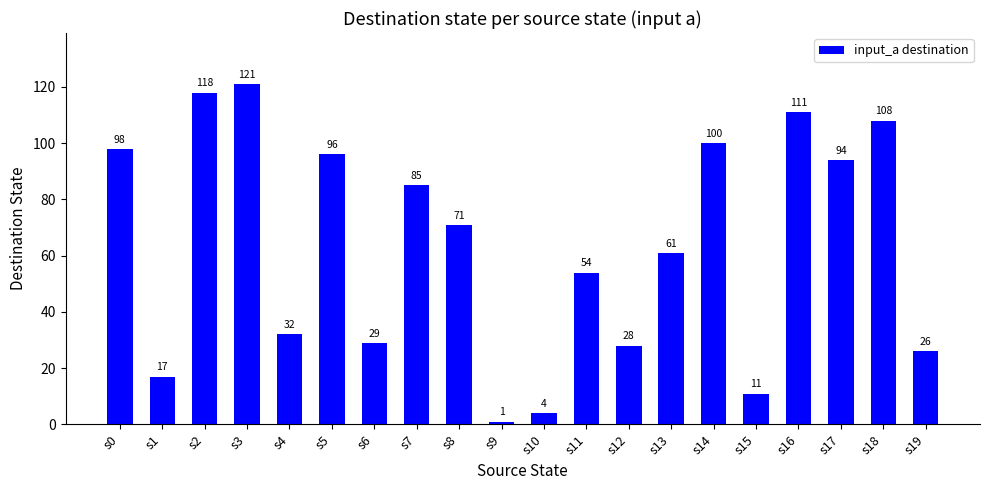

Reading left to right, transcribe all the data shown in this chart.

98	17	118	121	32	96	29	85	71	1	4	54	28	61	100	11	111	94	108	26